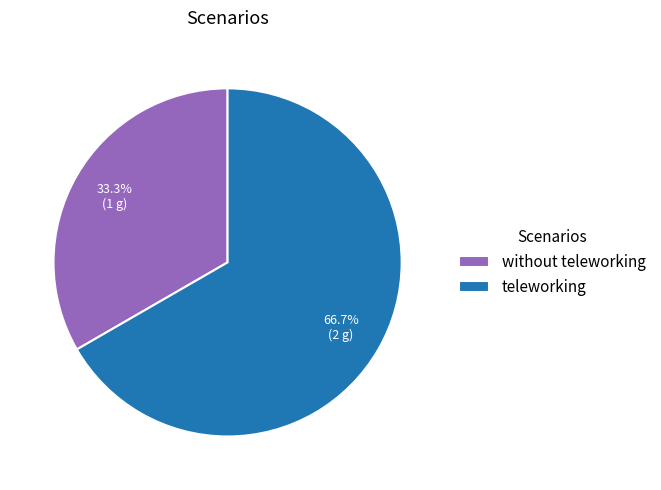

Count the number of slices in the pie.

2